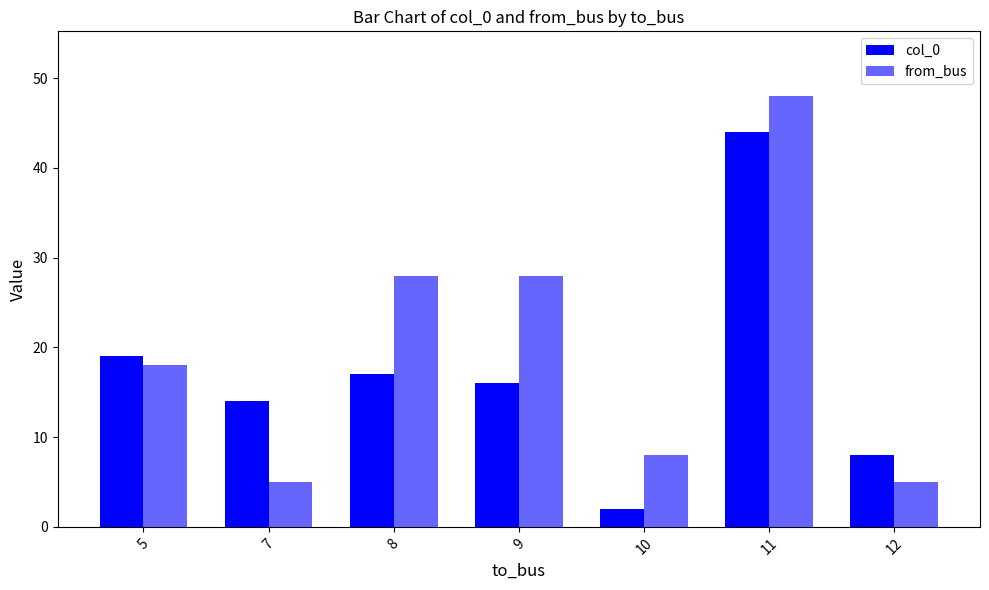

The from_bus series shows 5 at 7. True or false?

True